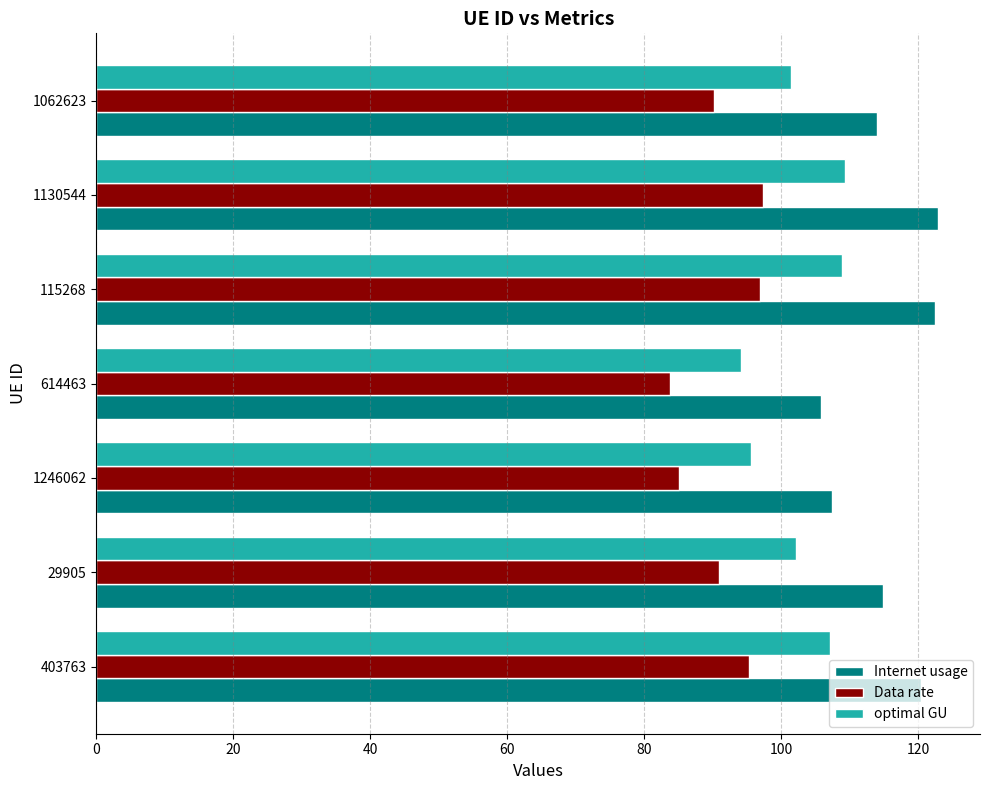

What is the average value of the Data rate series?

91.3